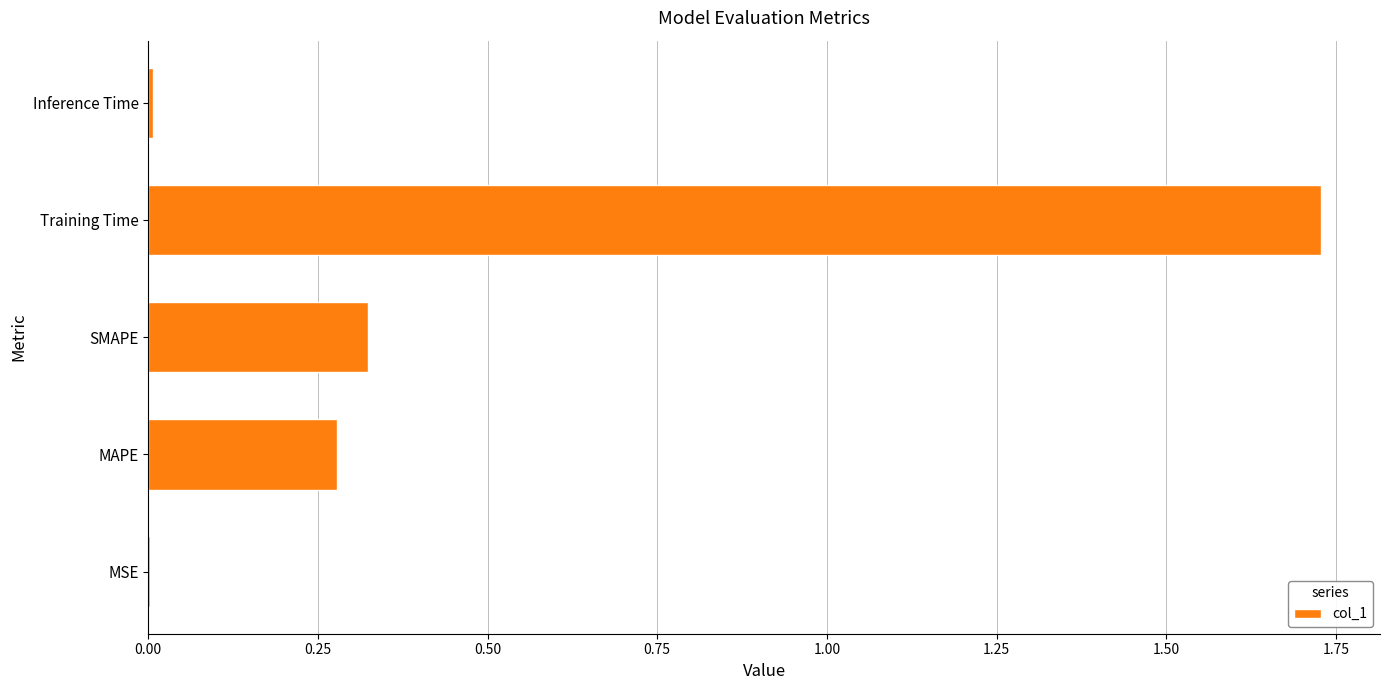

What is the sum of the values at SMAPE and Training Time?

2.1